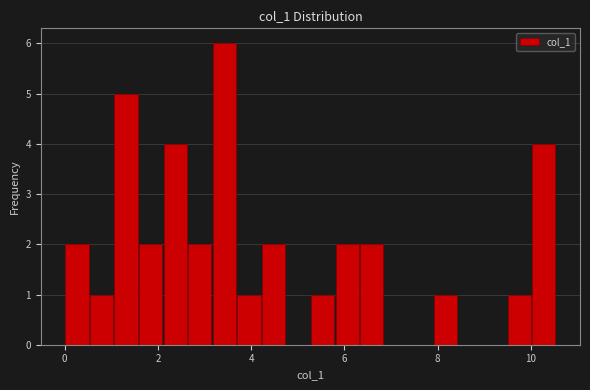

Read against the x-axis, roughly where is the centre of the tallest bar?

3.4